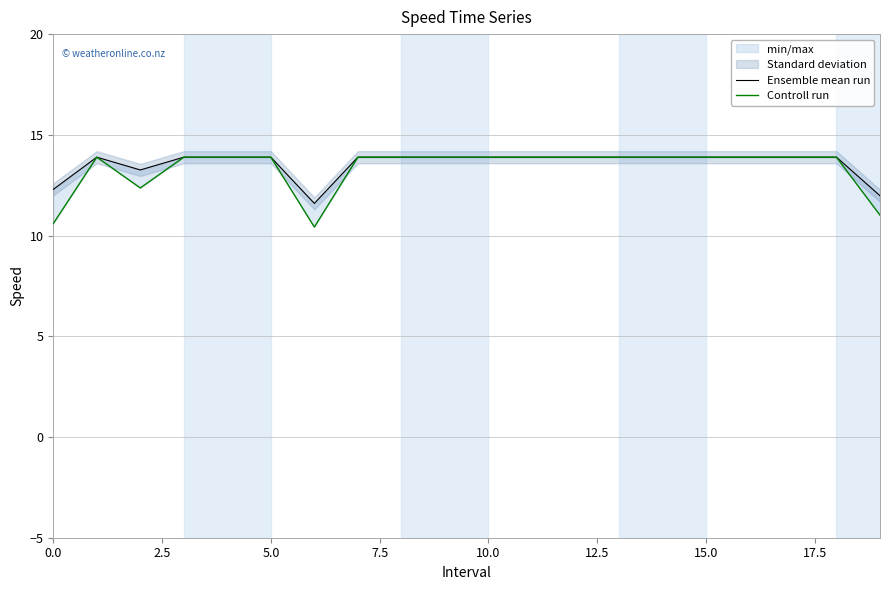

Which series has the largest range (max minus min)?

Controll run